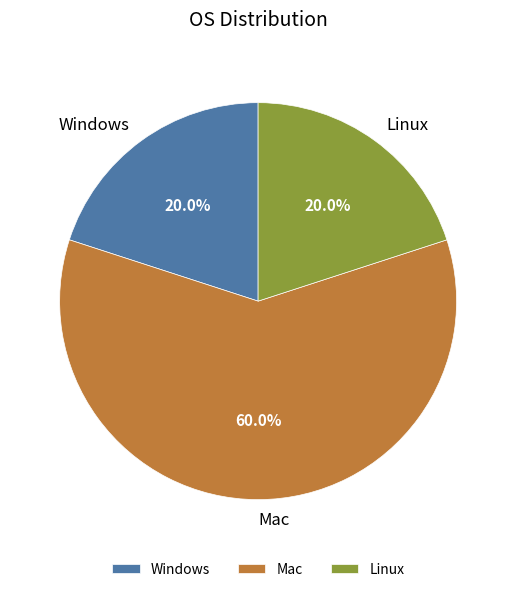

To the nearest percent, what is the average slice percentage?

33%